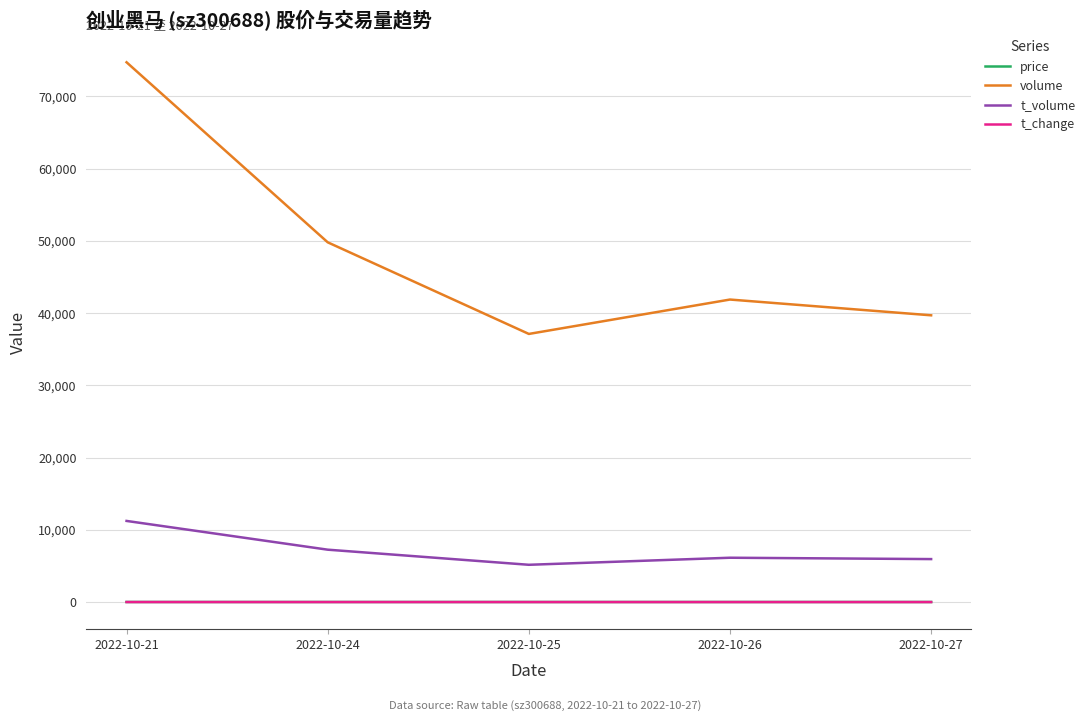

At which label is t_volume closest to 8198?

2022-10-24